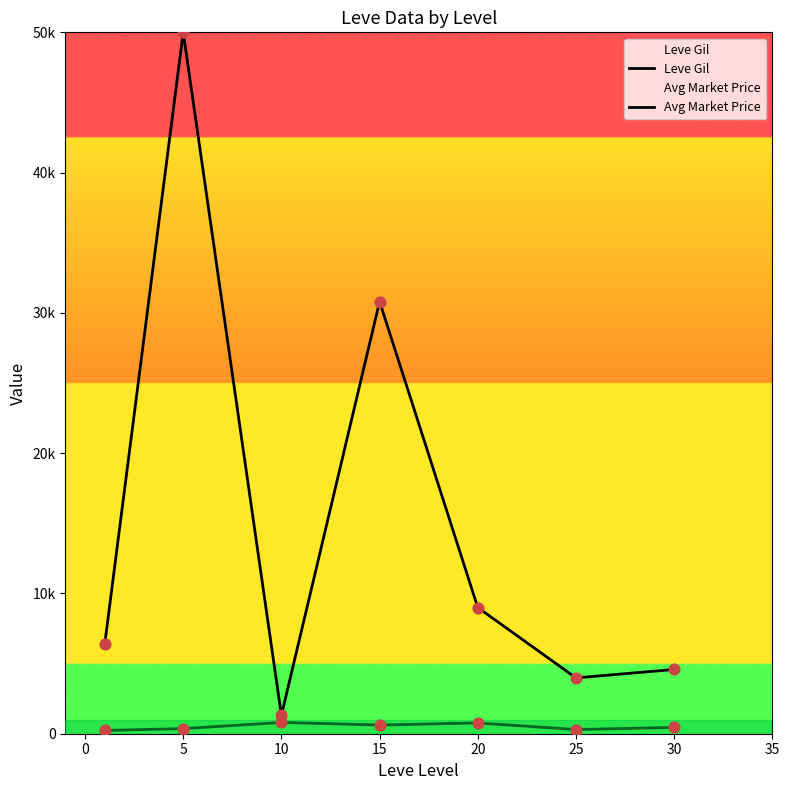

Which series has the widest spread of Y values?

Avg Market Price